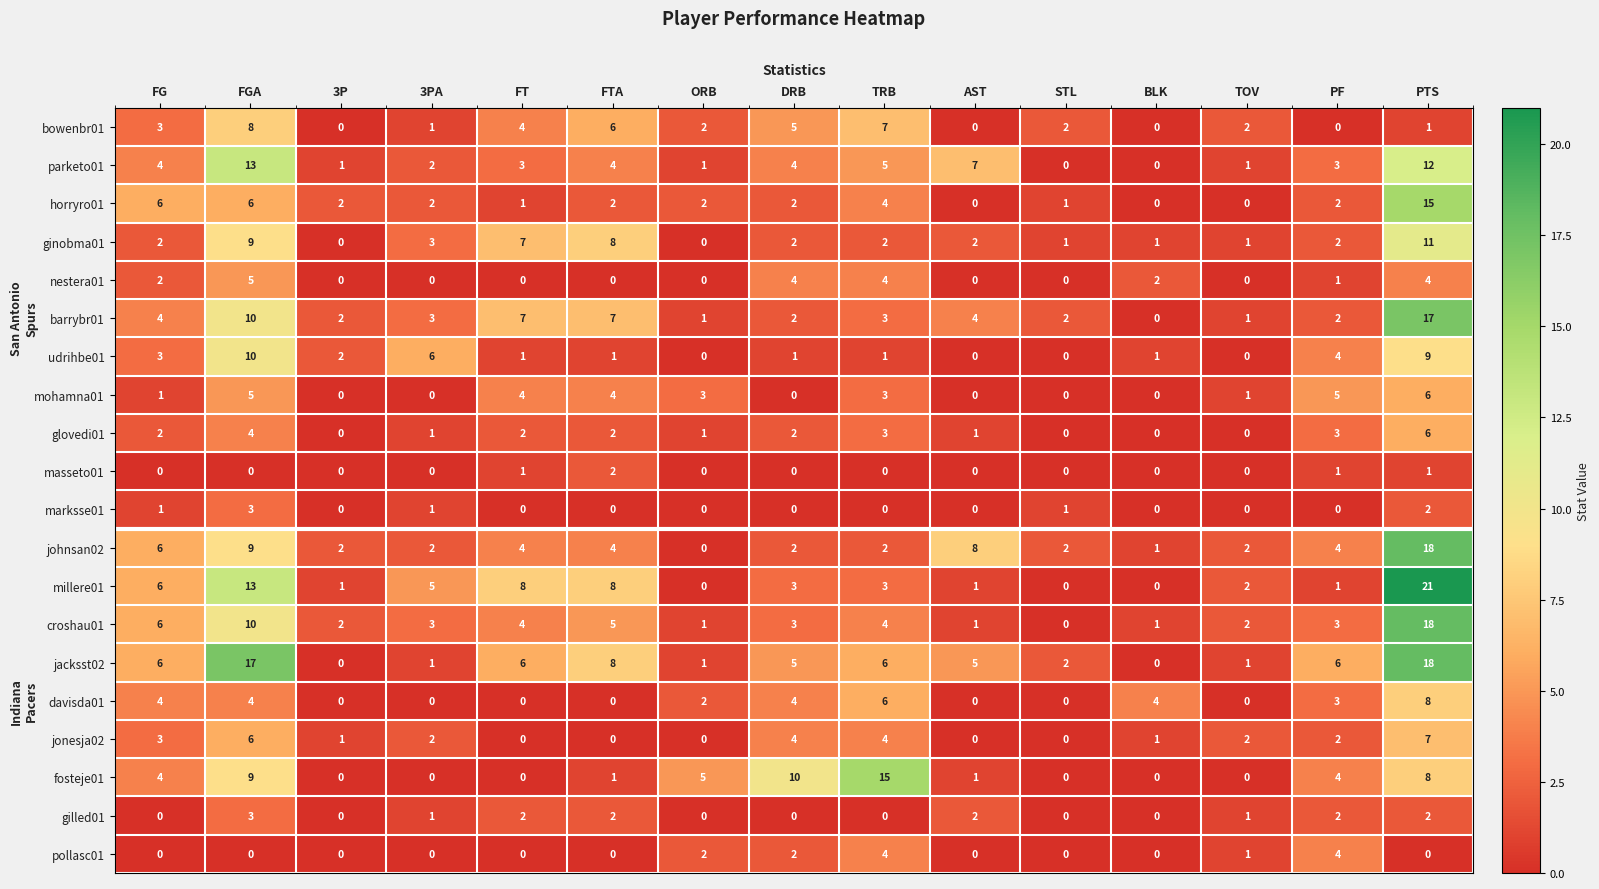

What is the difference between the bowenbr01 values at FTA and 3PA?

5